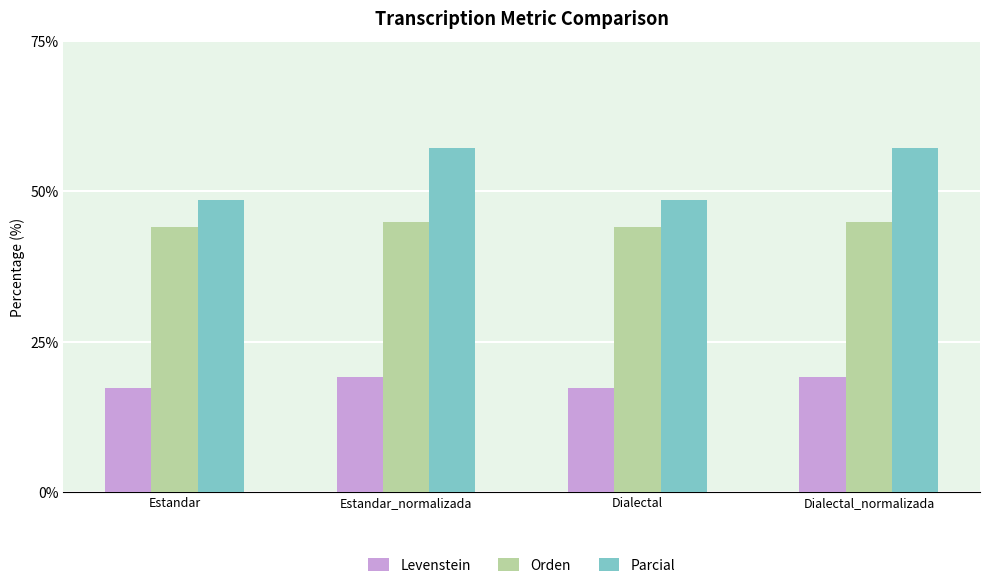

At how many categories does at least one series exceed 18?

4